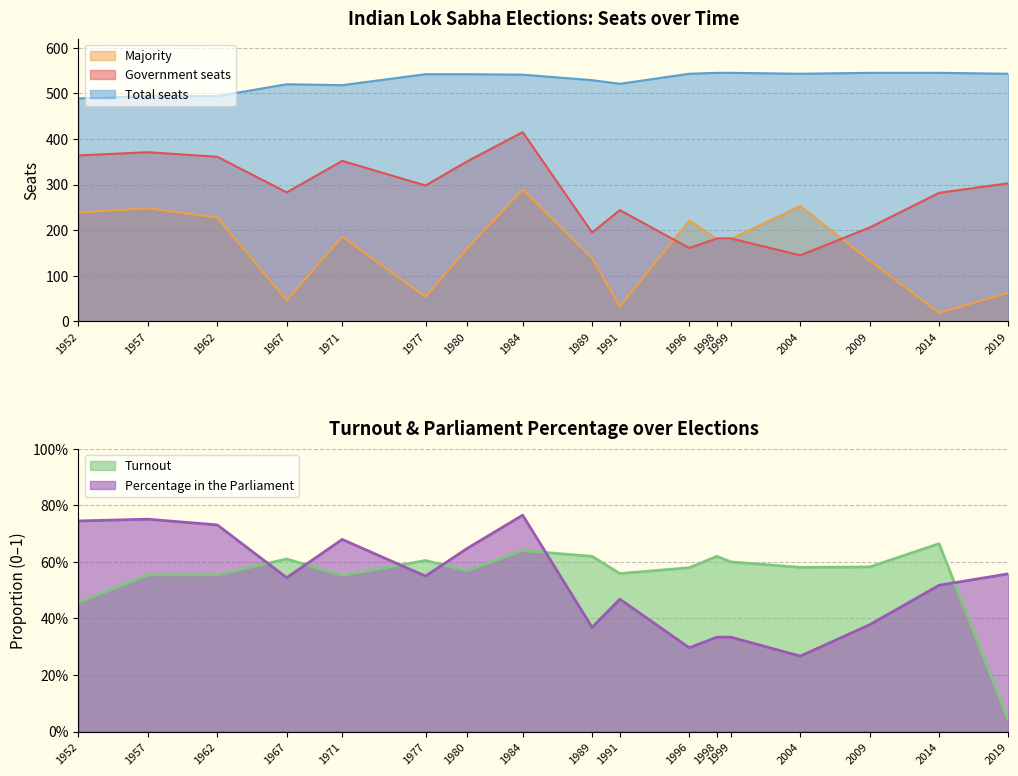

What is the minimum value for Majority?

19